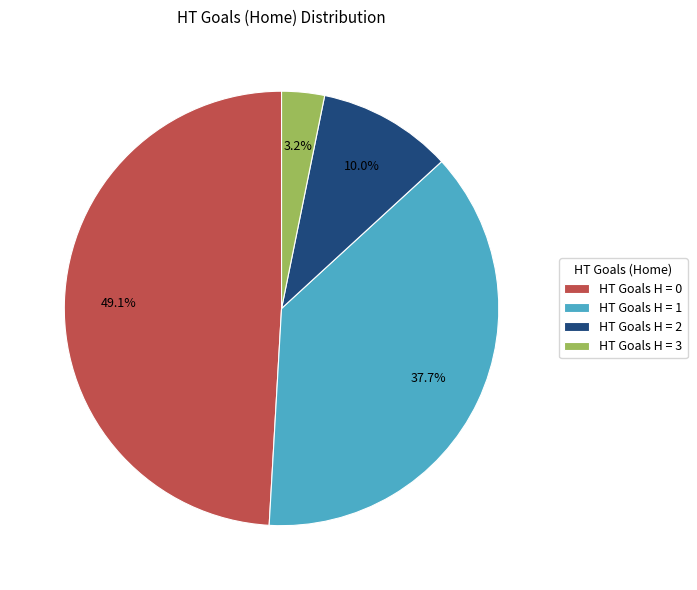

Between HT Goals H = 2 and HT Goals H = 1, which is larger?

HT Goals H = 1